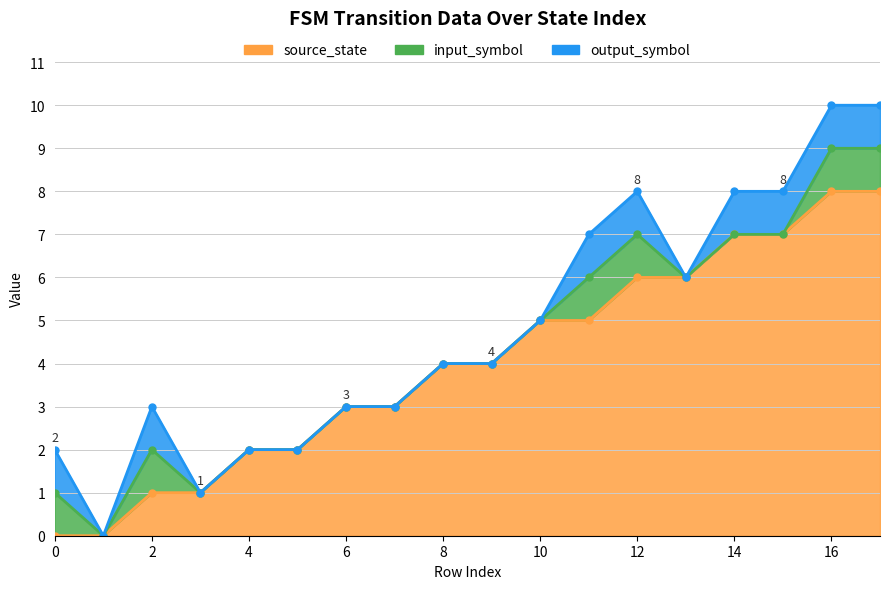

Reading left to right, list all the values displayed in this chart.

source_state: 0	0	1	1	2	2	3	3	4	4	5	5	6	6	7	7	8	8
input_symbol_numeric: 1	0	1	0	0	0	0	0	0	0	0	1	1	0	0	0	1	1
output_symbol: 1	0	1	0	0	0	0	0	0	0	0	1	1	0	1	1	1	1